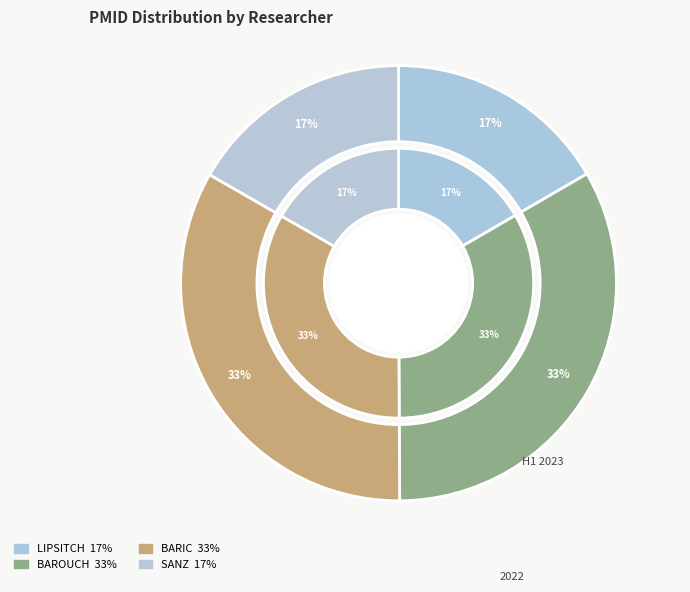

Does SANZ account for over 50% of the chart?

No